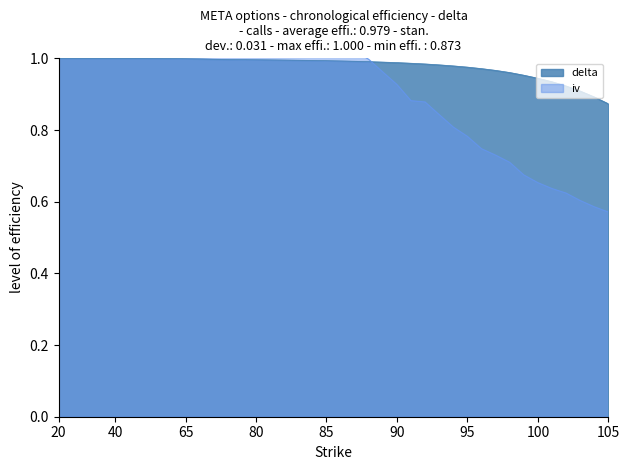

Between 99 and 79, which is larger?

79